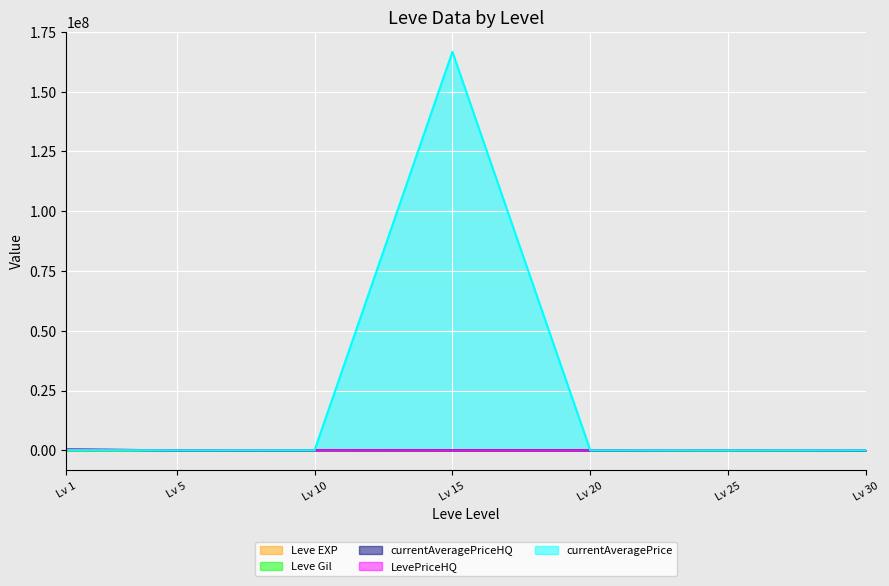

Read the currentAveragePrice value at Lv 30.

20000.0